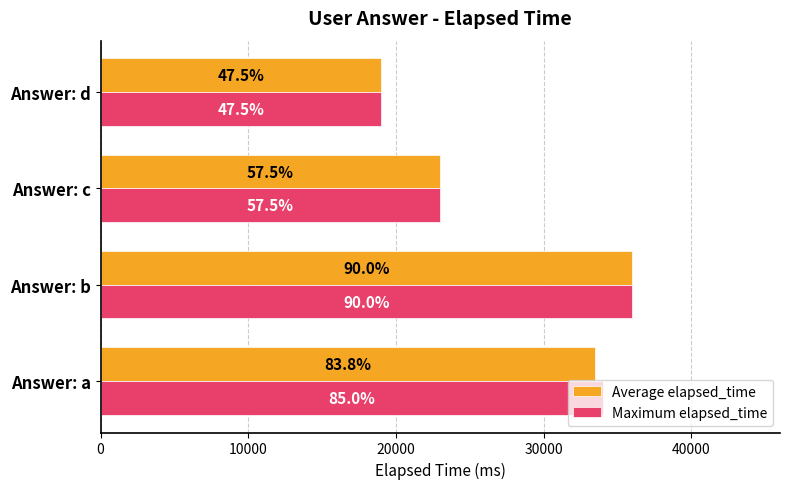

What is the greatest value displayed?

36000